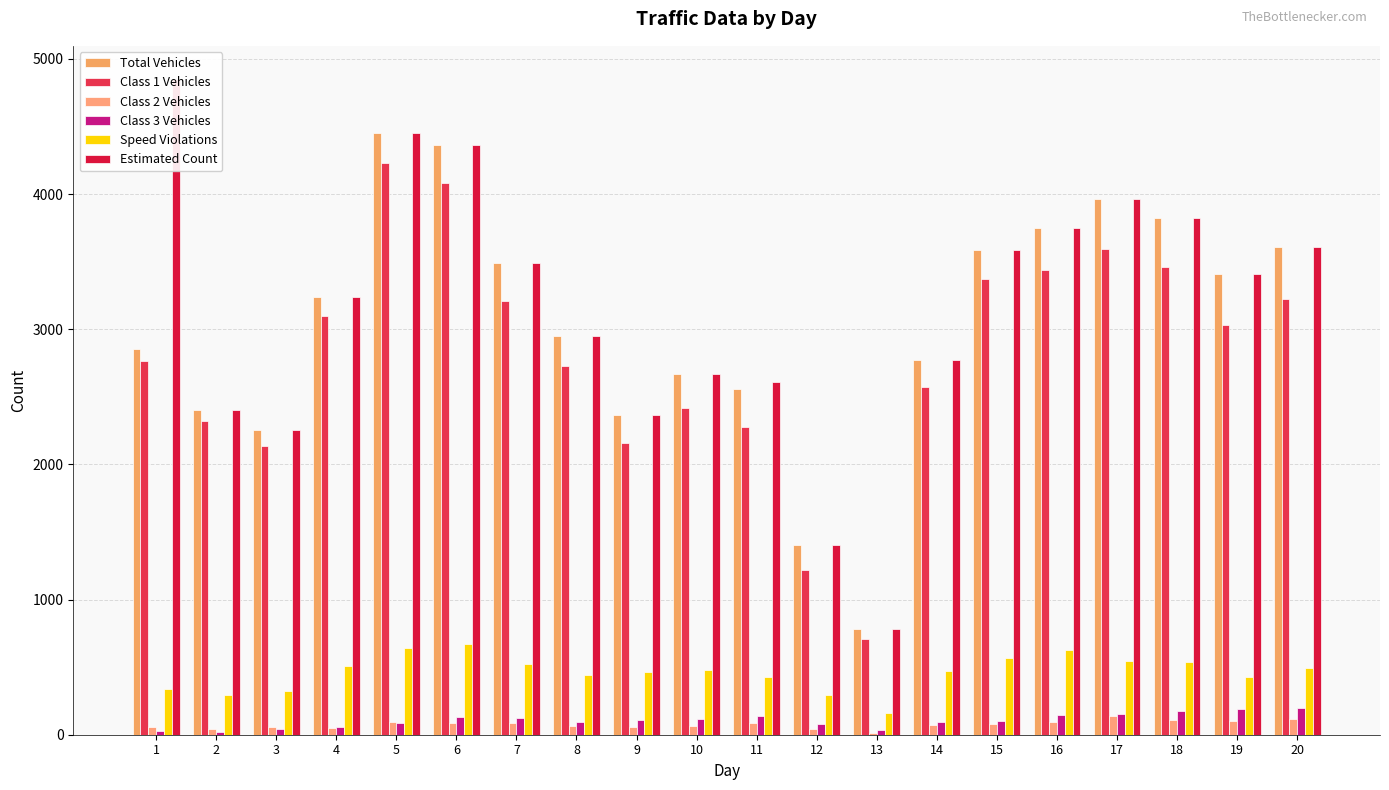

True or false: Class 2 Vehicles has a value of 119 at 15.

False